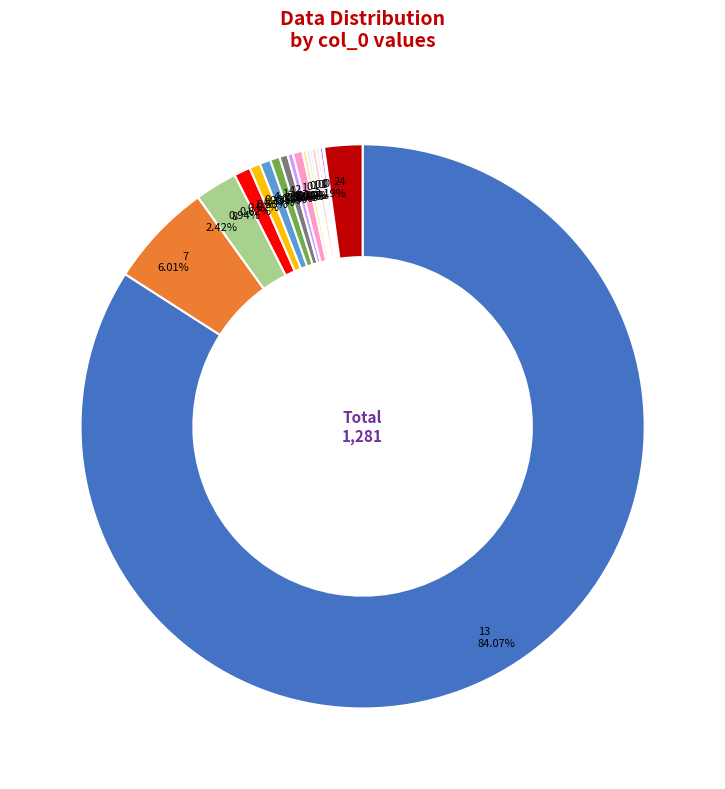

What is the largest slice in the pie chart?

13